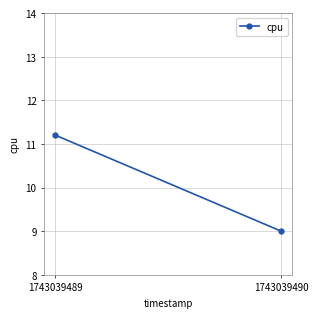

How many categories are shown in the chart?

2